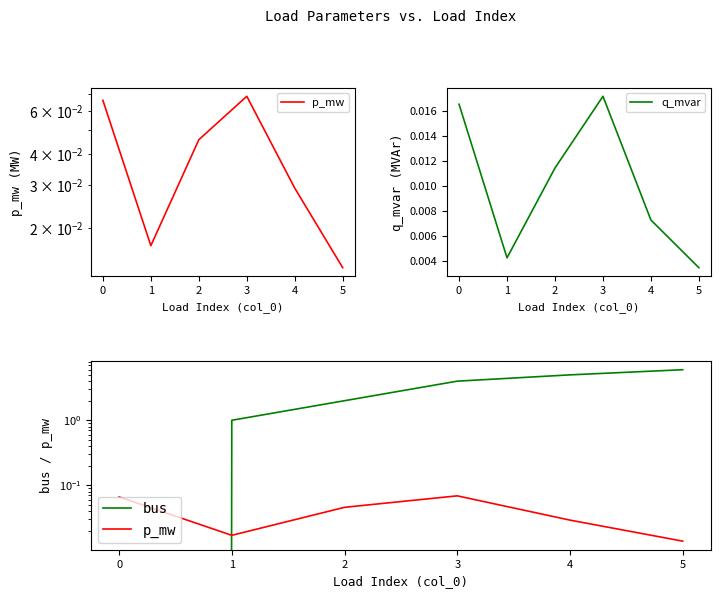

Where is q_mvar nearest to the value 0?

5